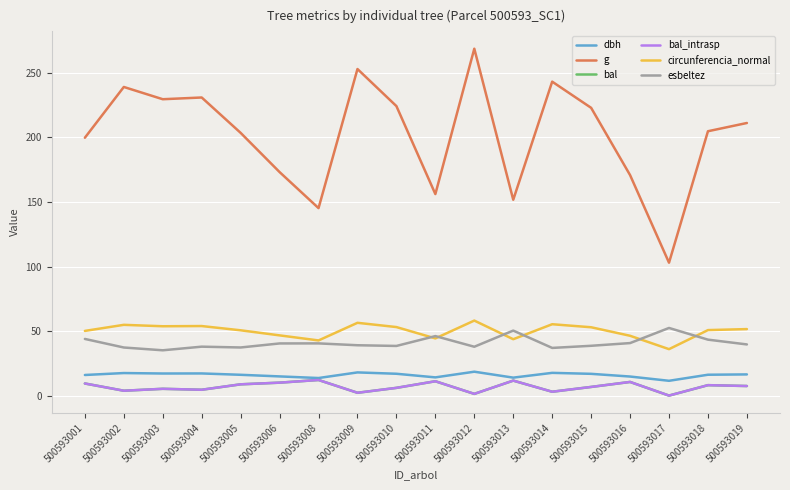

At which label does circunferencia_normal first exceed 51?

500593002